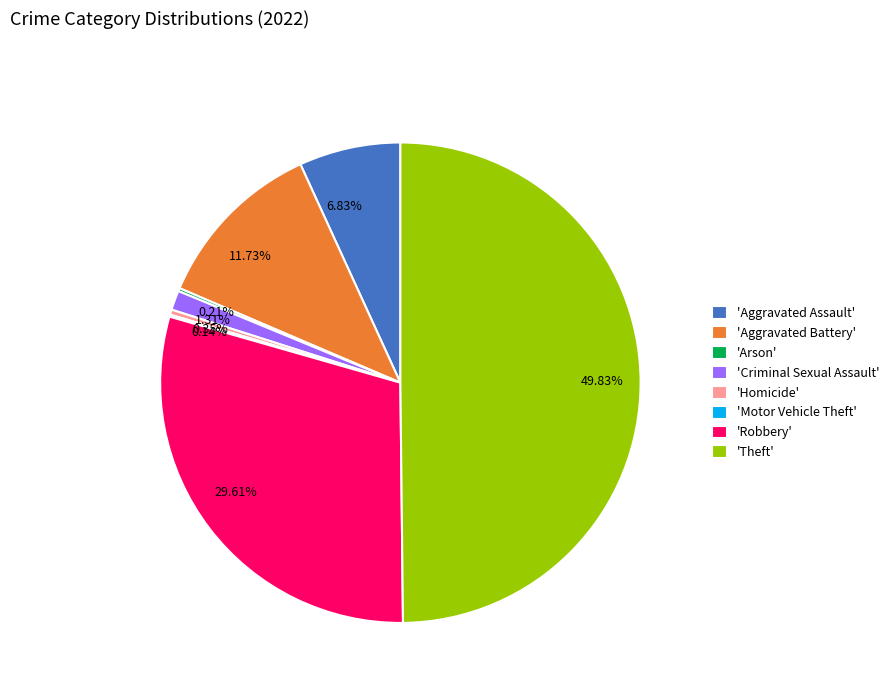

Does 6.83% account for over 50% of the chart?

No